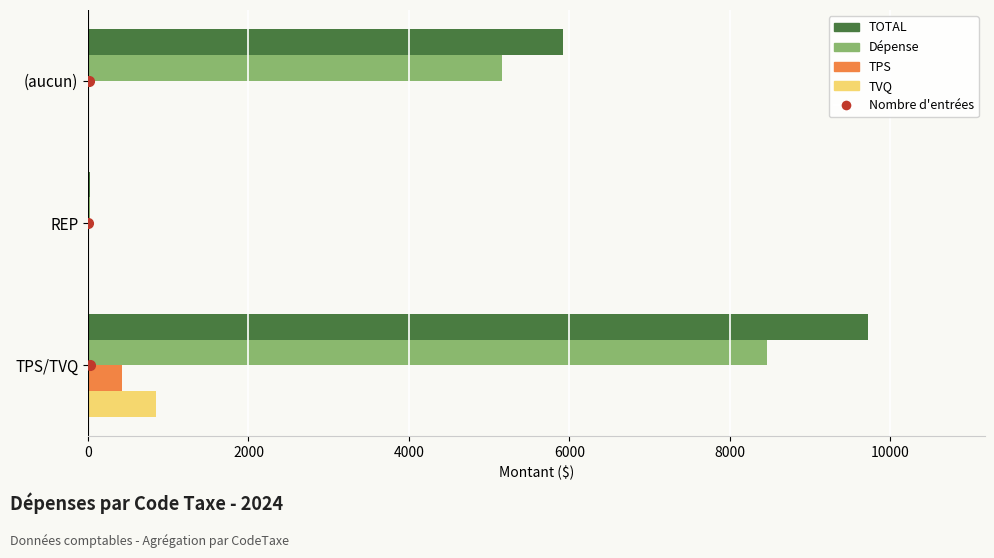

Is the value of TPS at TPS/TVQ greater than the value of Dépense at (aucun)?

No